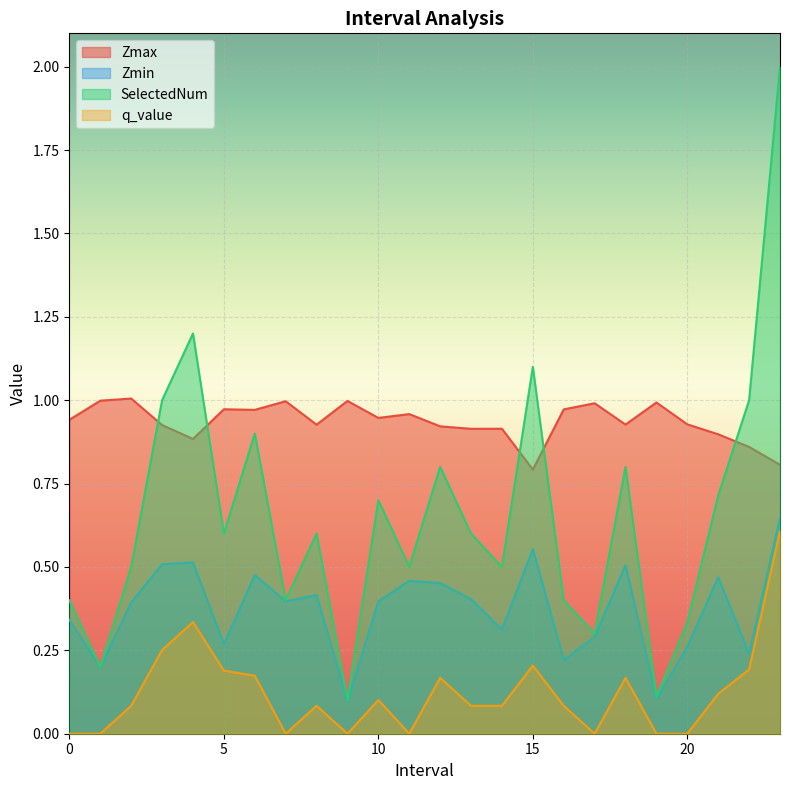

In SelectedNum, how many points are higher than both neighbors (excluding endpoints)?

7